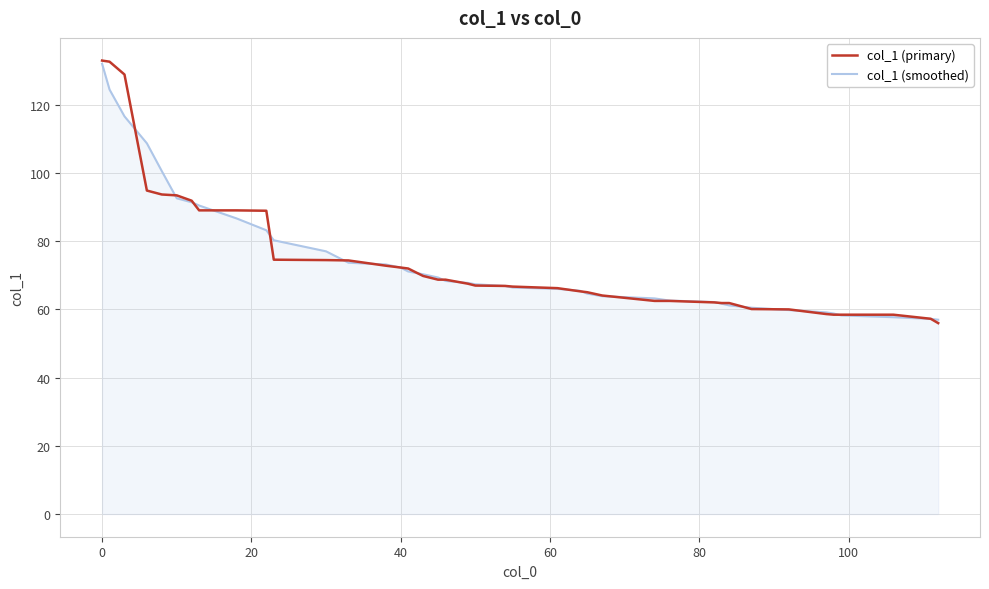

Which series has the largest range (max minus min)?

col_1 (primary)